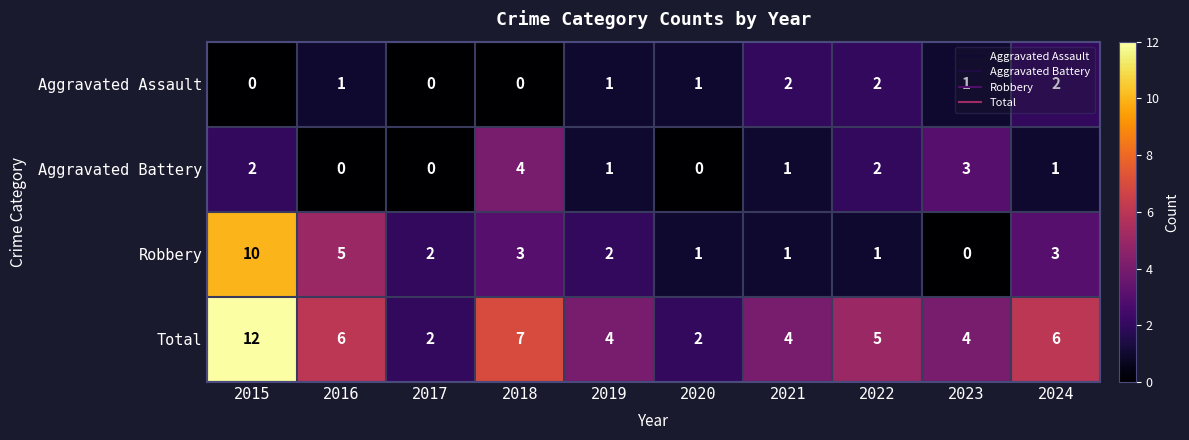

How many Robbery values are between 1 and 3?

7